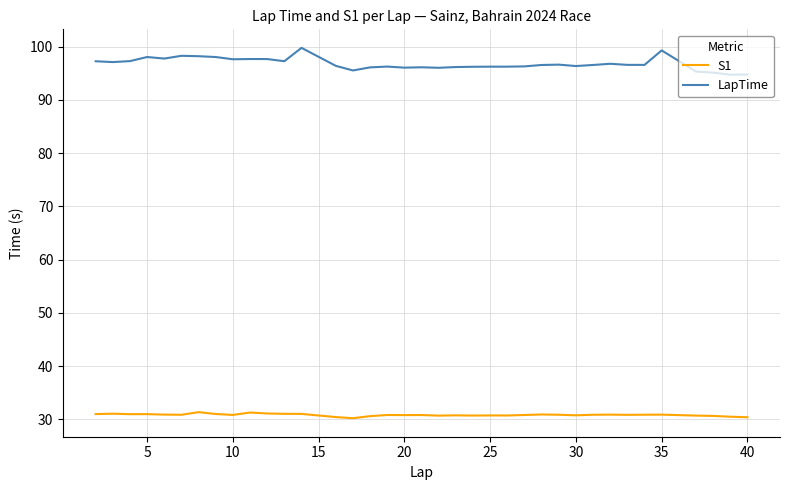

True or false: LapTime and S1 cross at least once.

False